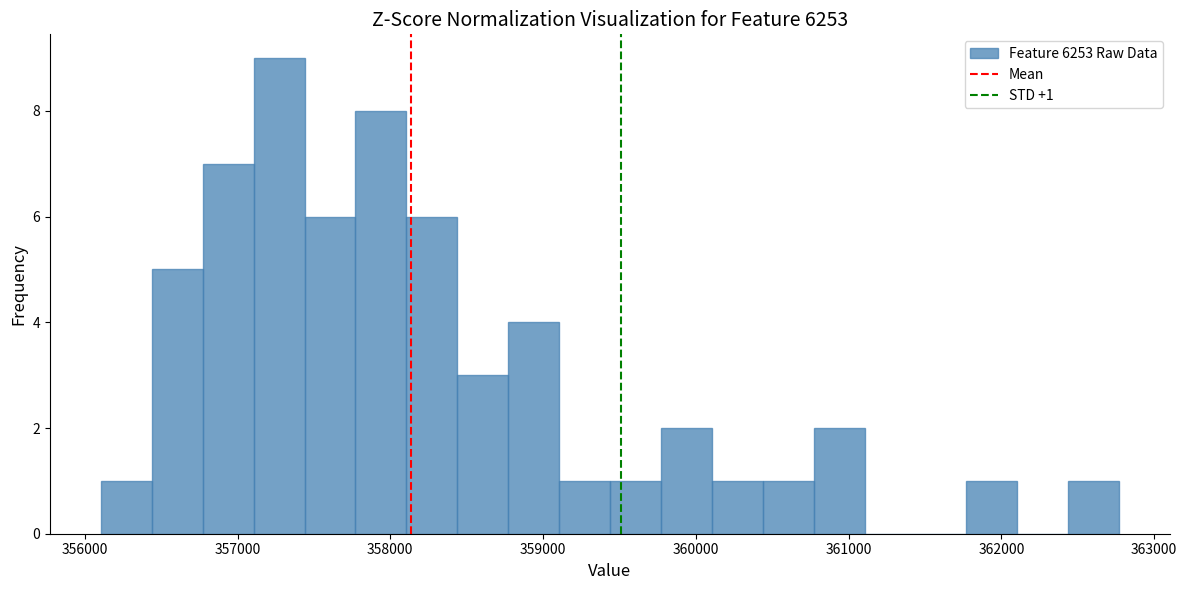

Around what value on the x-axis is the tallest bar? Give the approximate position of its centre, as read against the axis.

357300